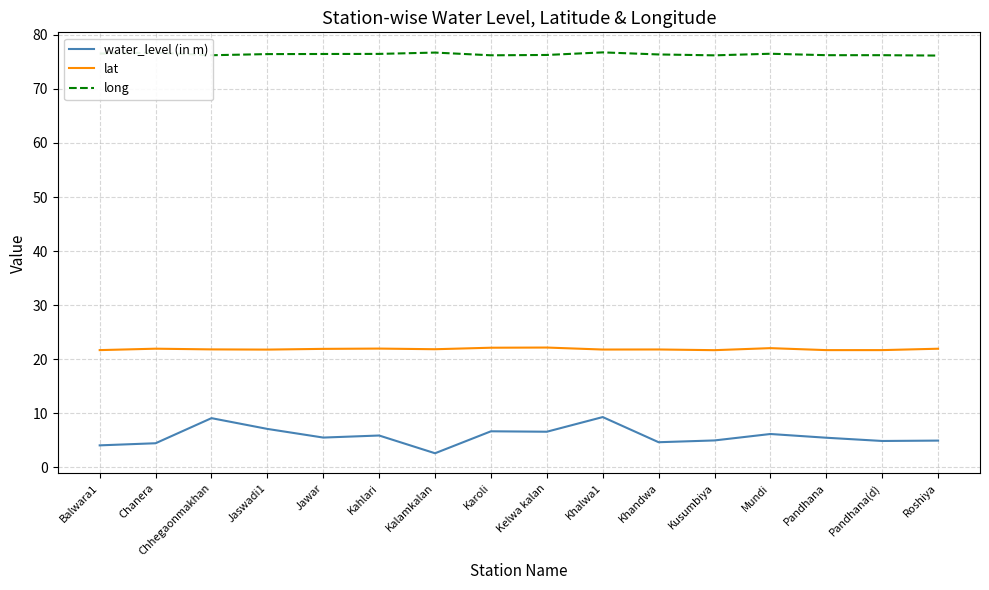

Is it true that water_level (in m) equals 8.8 at Mundi?

False